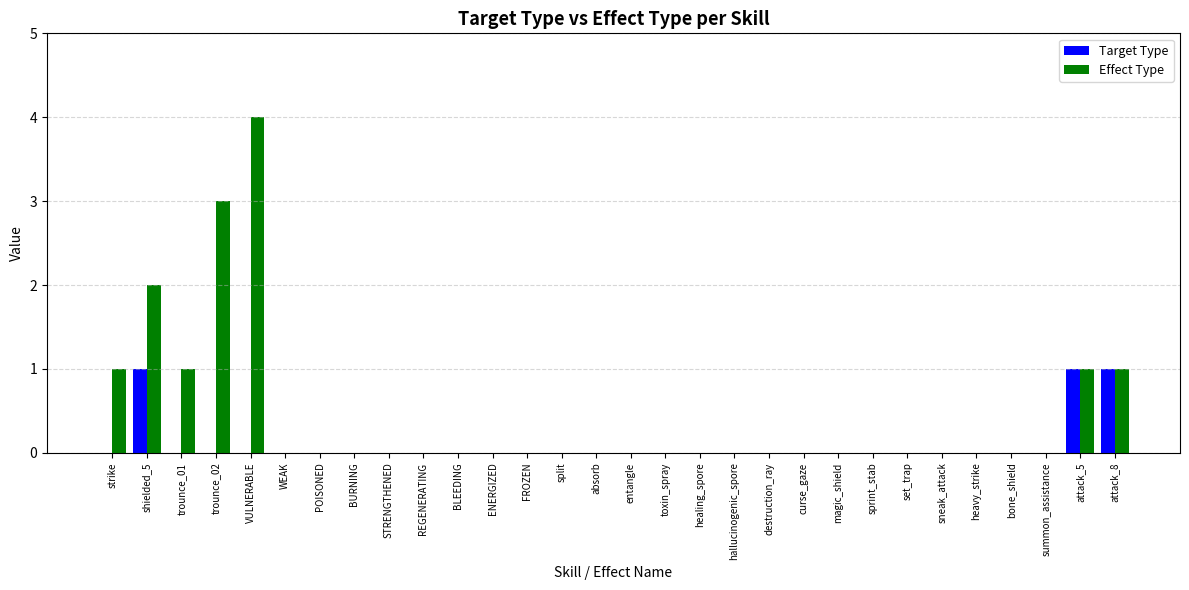

Reading left to right, transcribe all the data shown in this chart.

Target Type: 0	1	0	0	0	0	0	0	0	0	0	0	0	0	0	0	0	0	0	0	0	0	0	0	0	0	0	0	1	1
Effect Type: 1	2	1	3	4	0	0	0	0	0	0	0	0	0	0	0	0	0	0	0	0	0	0	0	0	0	0	0	1	1